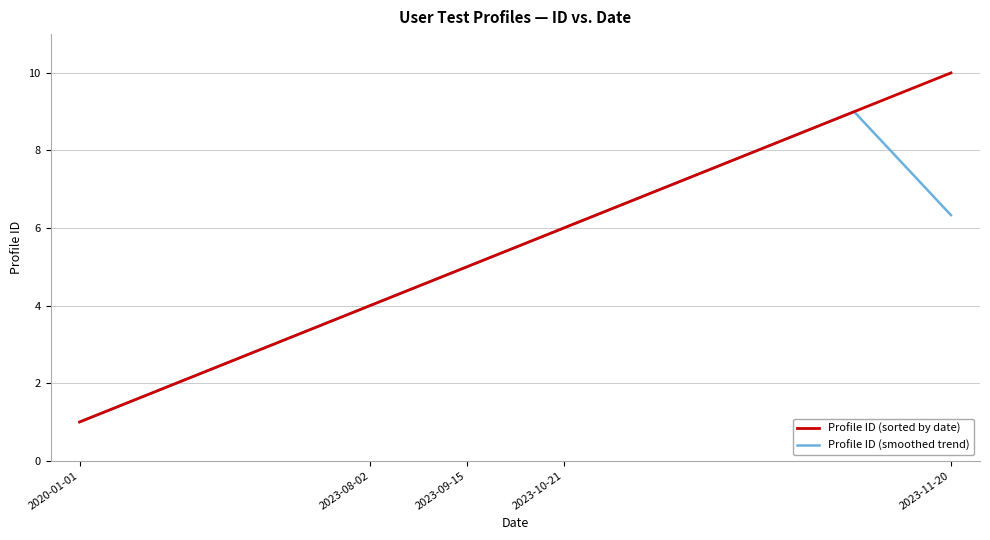

What is the highest value of the Profile ID (smoothed trend) series?

9.0